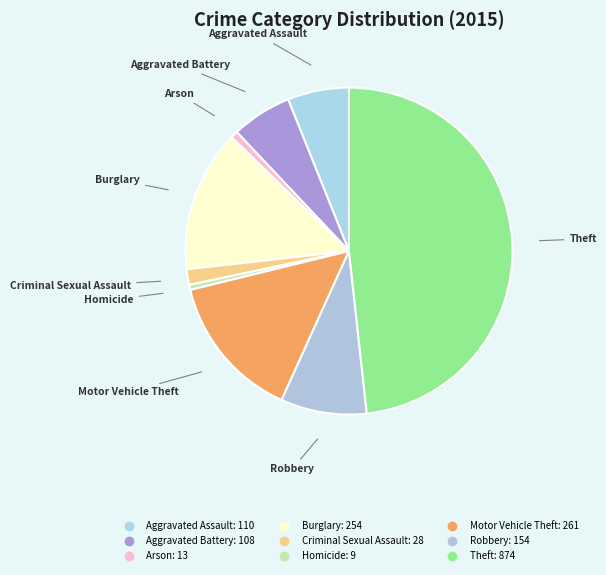

Which slice is the largest?

Theft